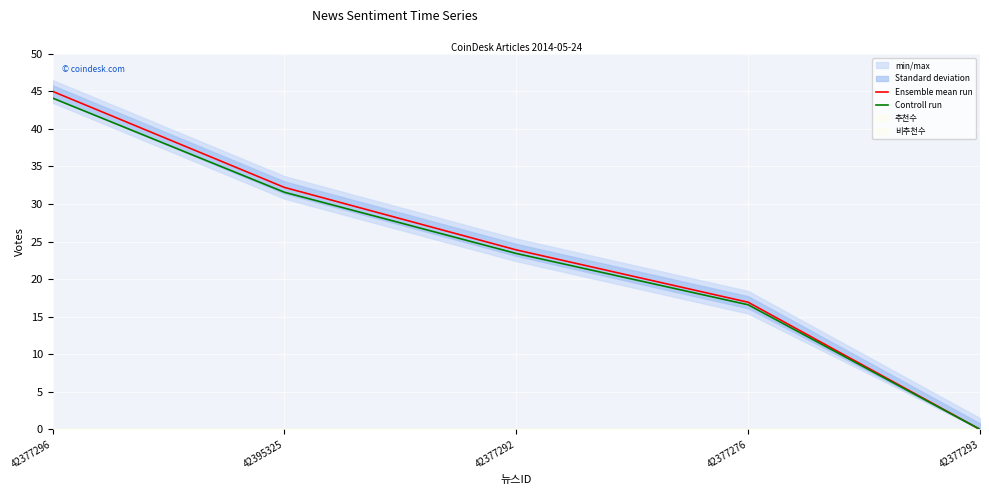

Reading left to right, list all the values displayed in this chart.

Ensemble mean run: 45.0	32.2	23.9	16.9	0.0
Controll run: 44.1	31.6	23.4	16.6	0.0